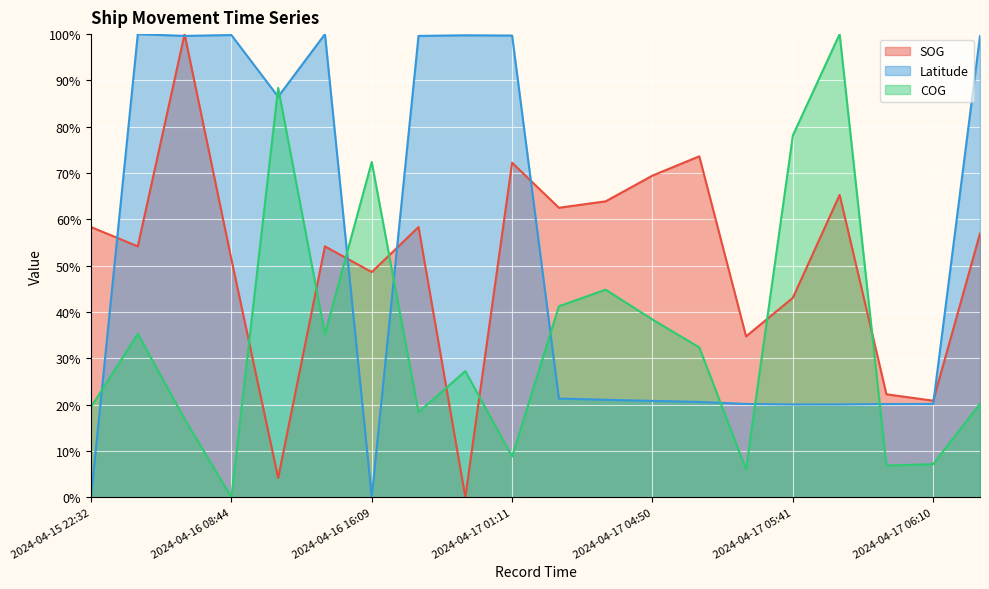

True or false: Latitude and SOG intersect in this chart.

True